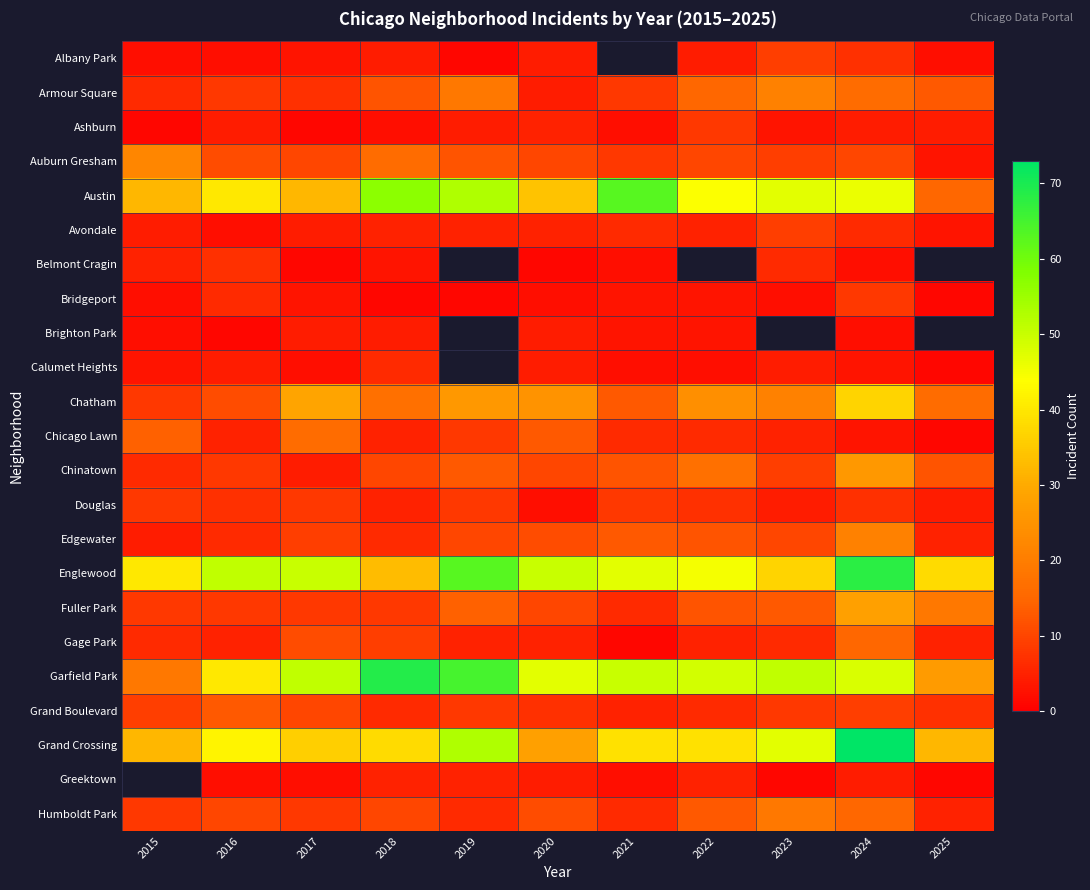

Is it true that Ashburn equals 0.6 at 2021?

False